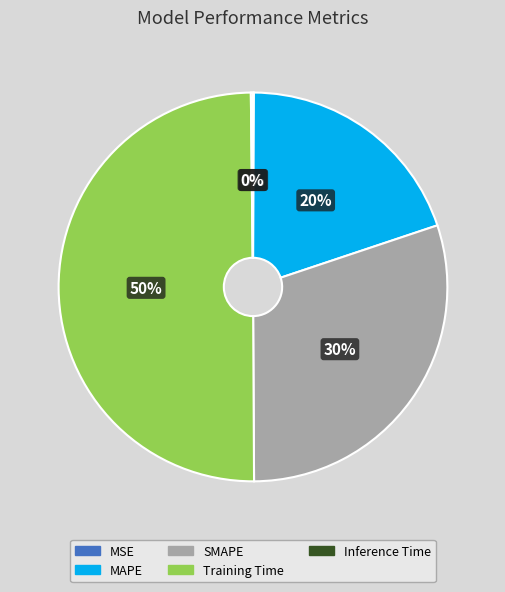

Is the sum of Training Time and SMAPE greater than half?

Yes